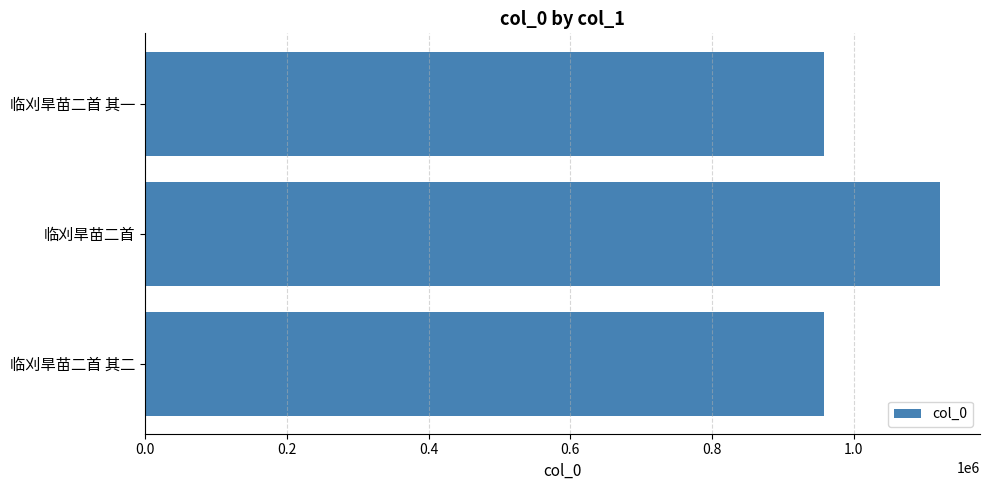

What is the change in value from 临刈旱苗二首 其二 to 临刈旱苗二首?

+163783